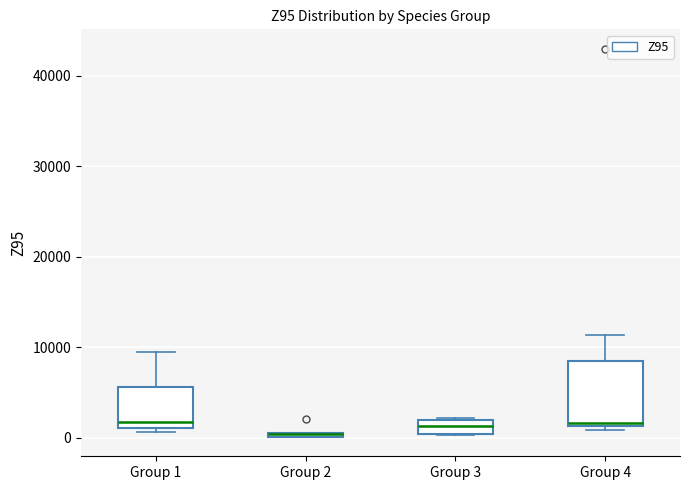

Where is the upper edge of the box for Group 1 on the y-axis? The values are not printed on the chart, so give them approximately, as read against the axis.

6000